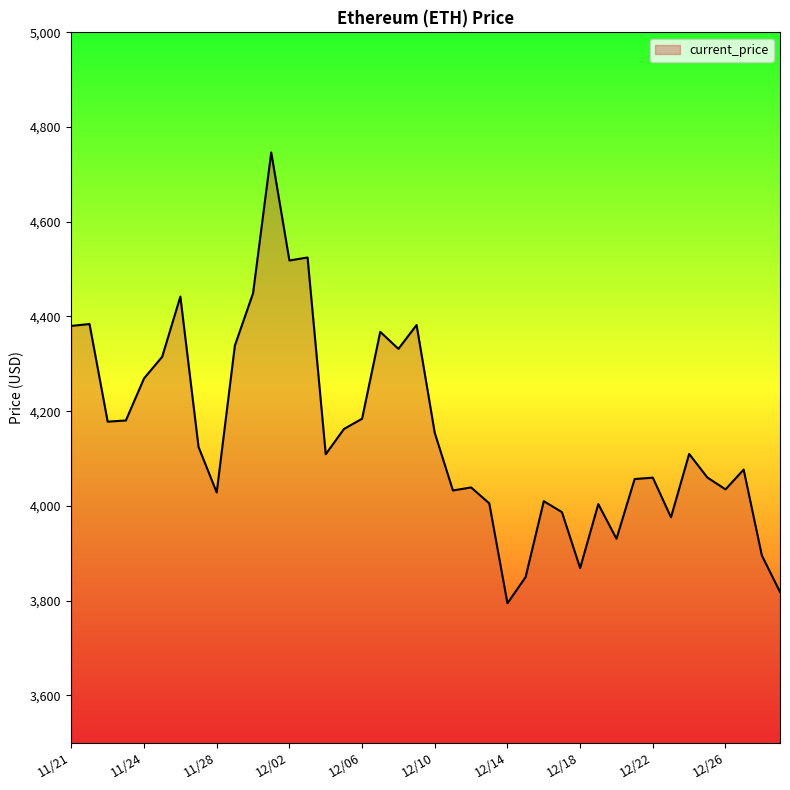

What is the smallest value displayed?

3794.3